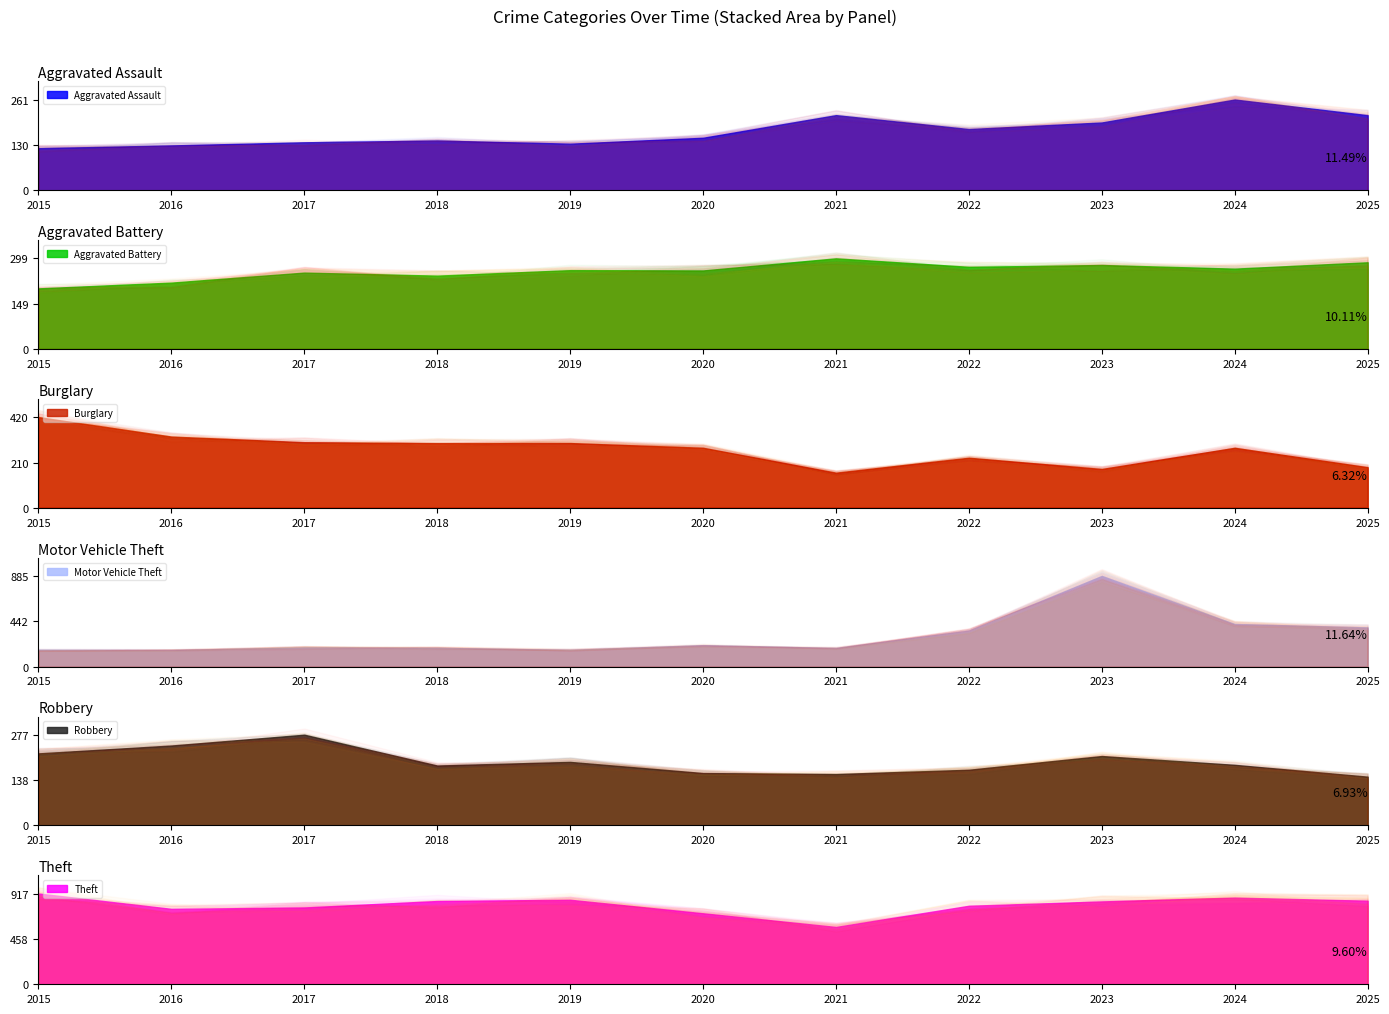

At how many categories does at least one series exceed 633?

10